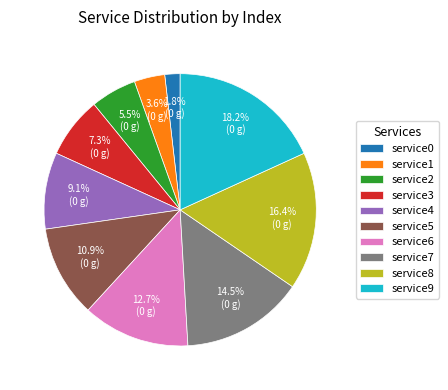

What percentage is NOT represented by service5?

89.1%